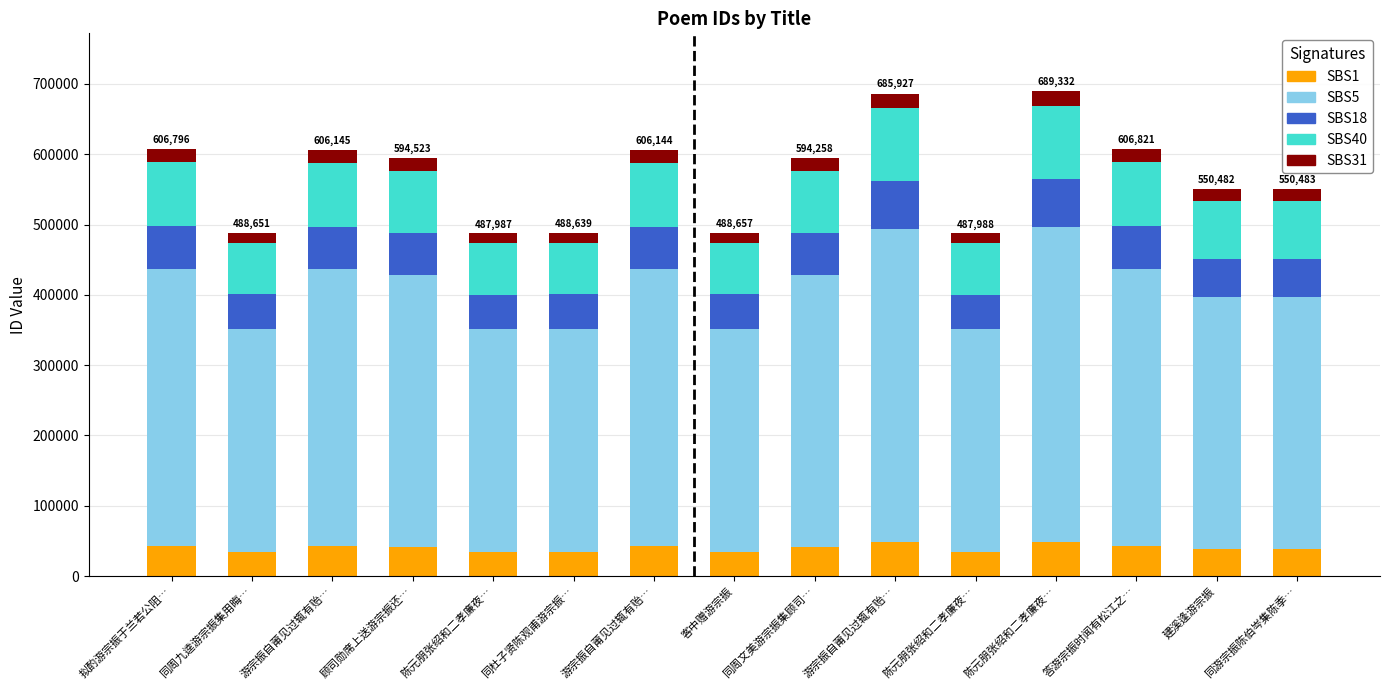

How many bars are there in total?

15